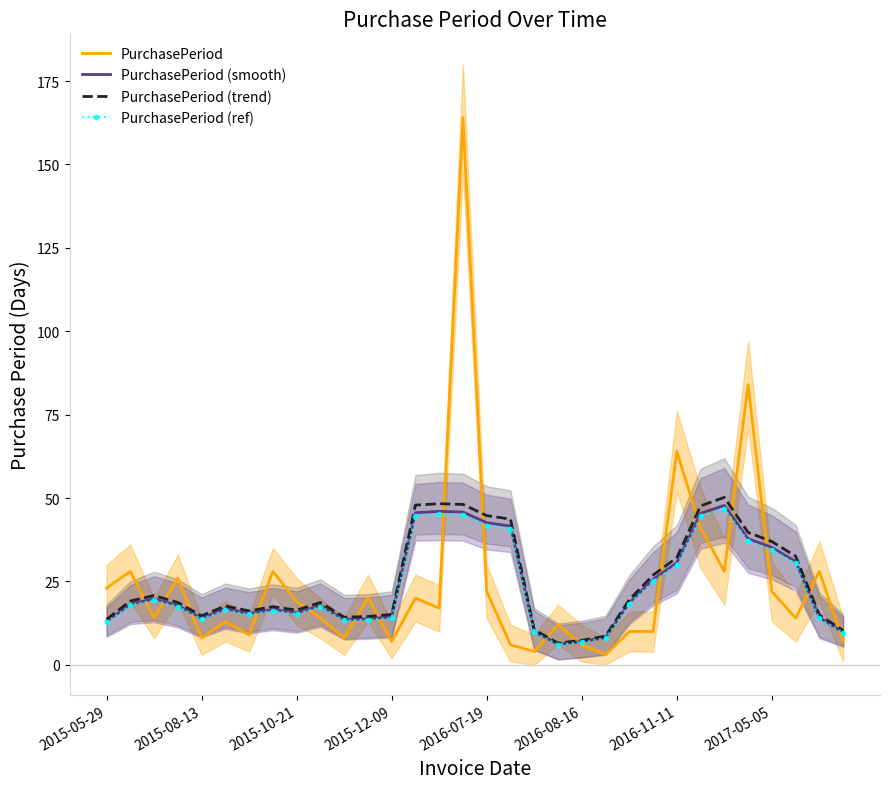

What is the minimum value for PurchasePeriod (smooth)?

6.2